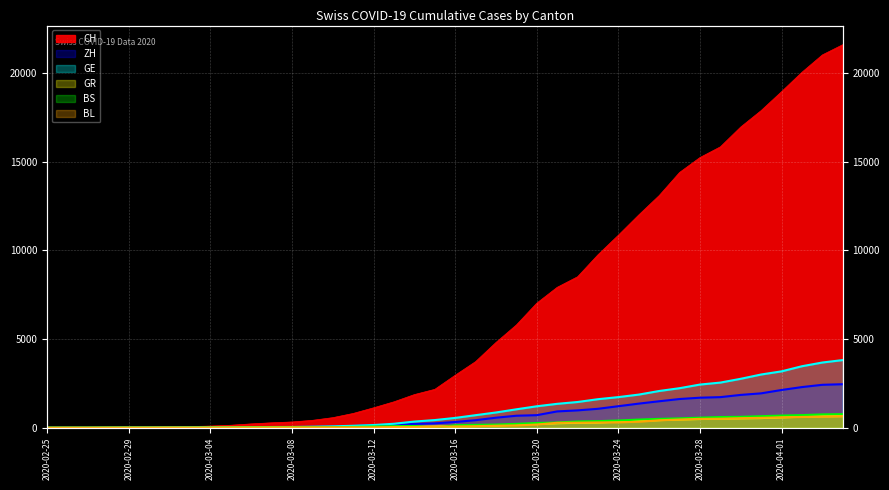

What is the average value of the CH series?

6449